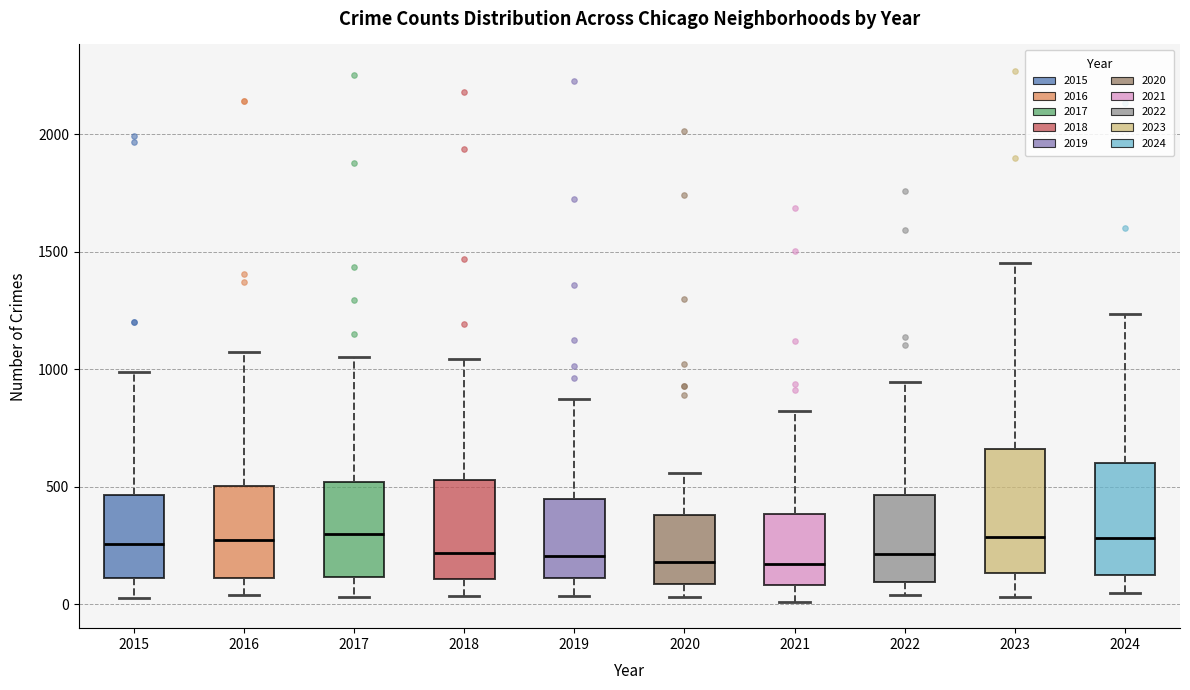

Where does the upper whisker of the box at x = 2021 end on the y-axis? The values are not printed on the chart, so give them approximately, as read against the axis.

800